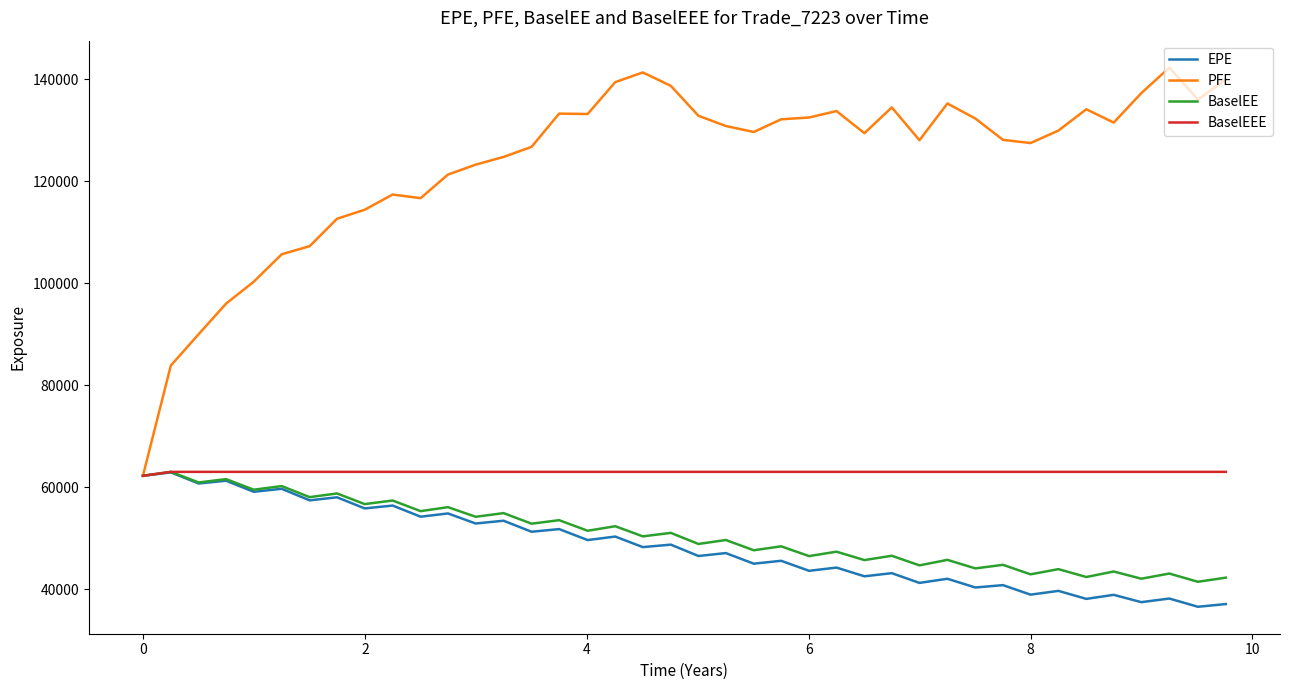

What is the difference between the maximum and minimum values in the BaselEEE series?

772.7